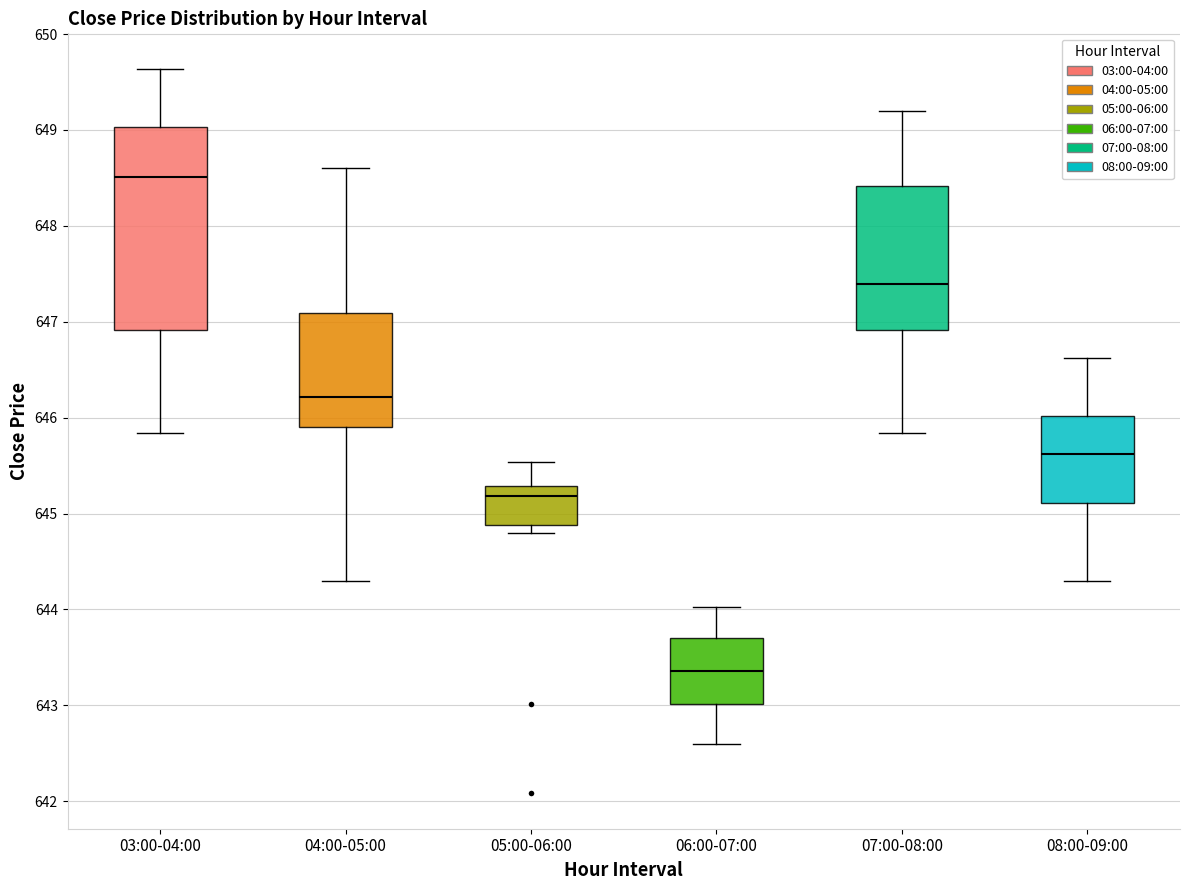

Which box is the tallest, from its lower edge to its upper edge?

03:00-04:00